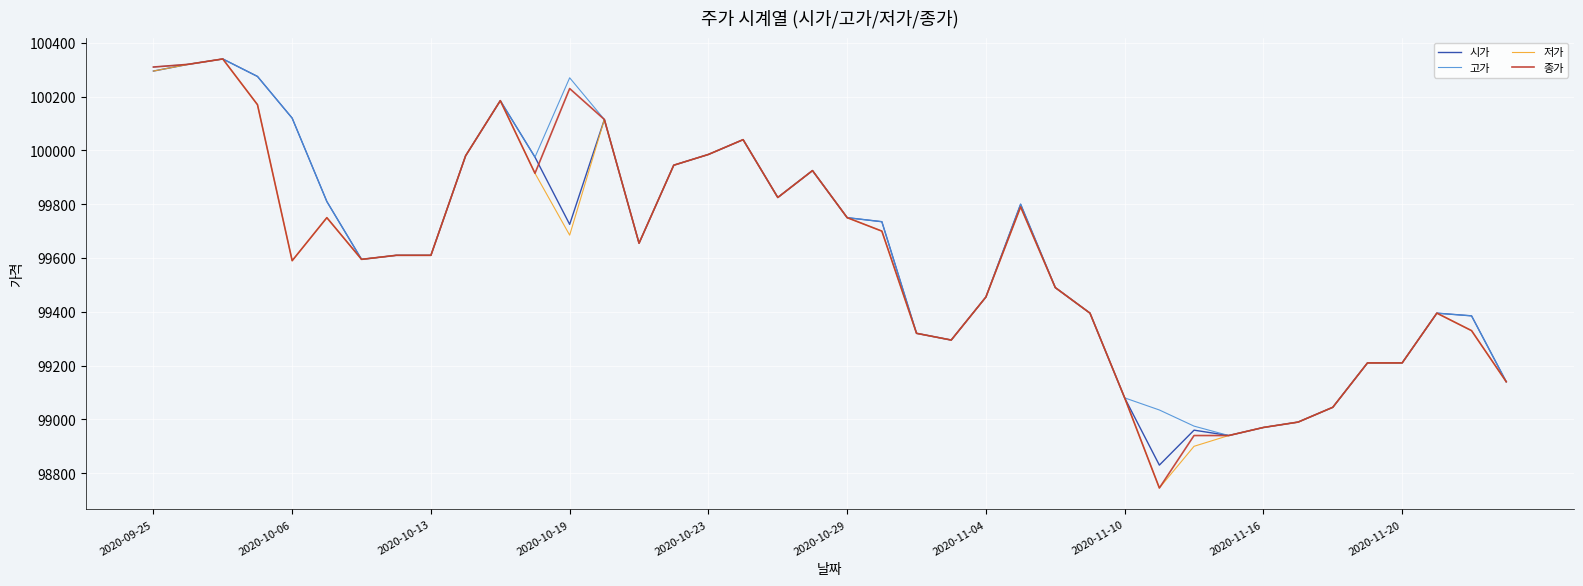

What is the maximum value shown in the chart?

100340